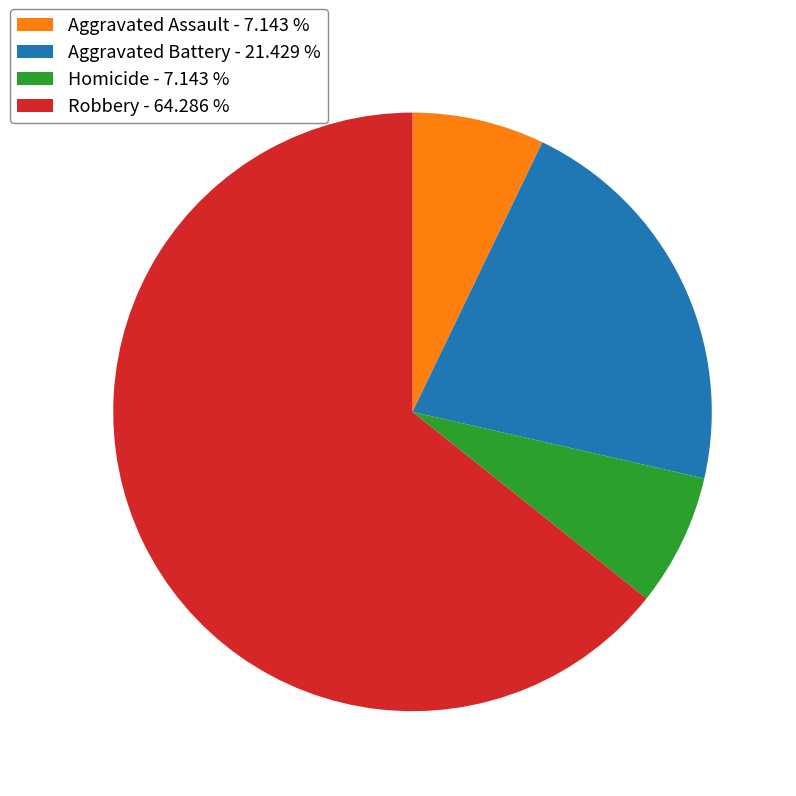

Is there a majority slice in this chart?

Yes